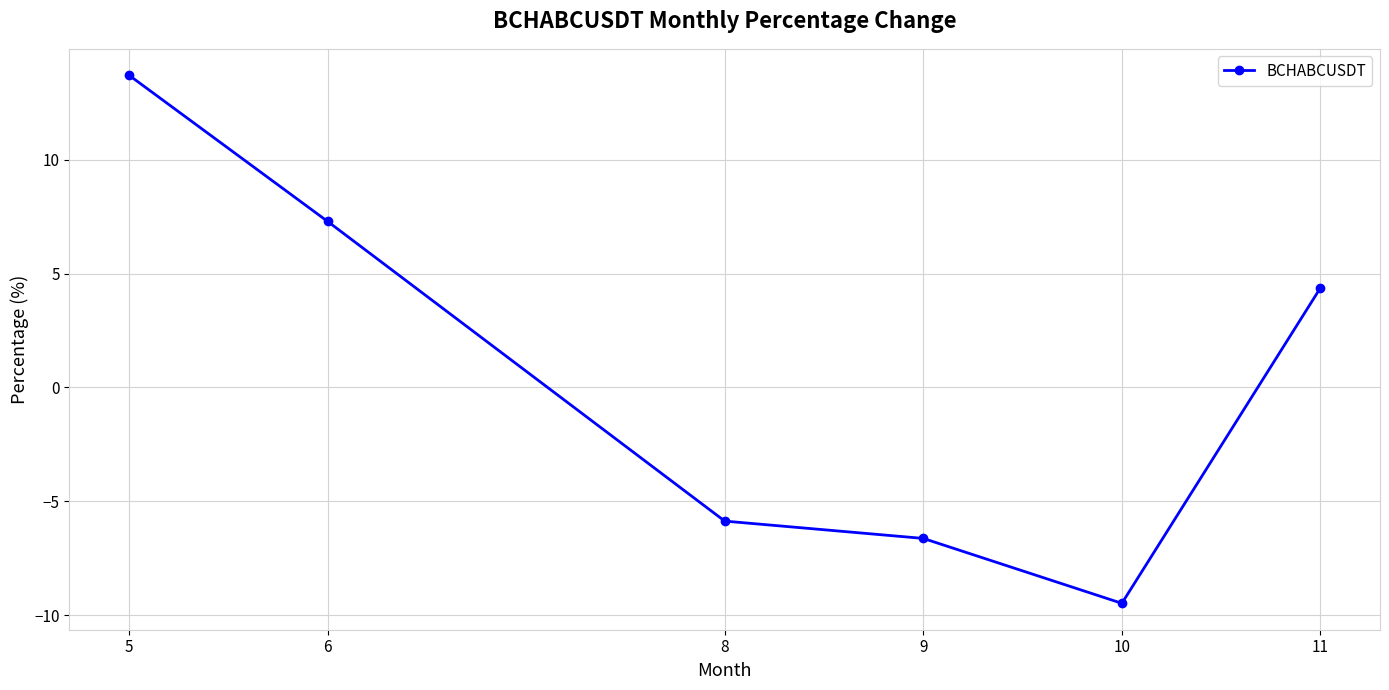

What is the sum of all values?

3.4